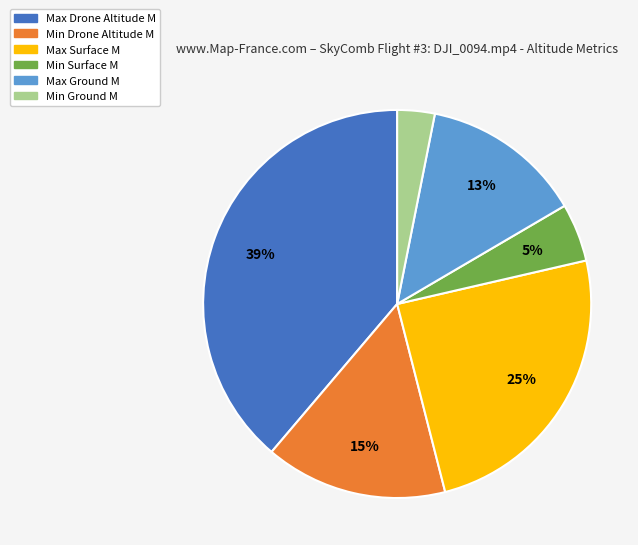

Is it true that Min Ground M is 3% of the pie?

True